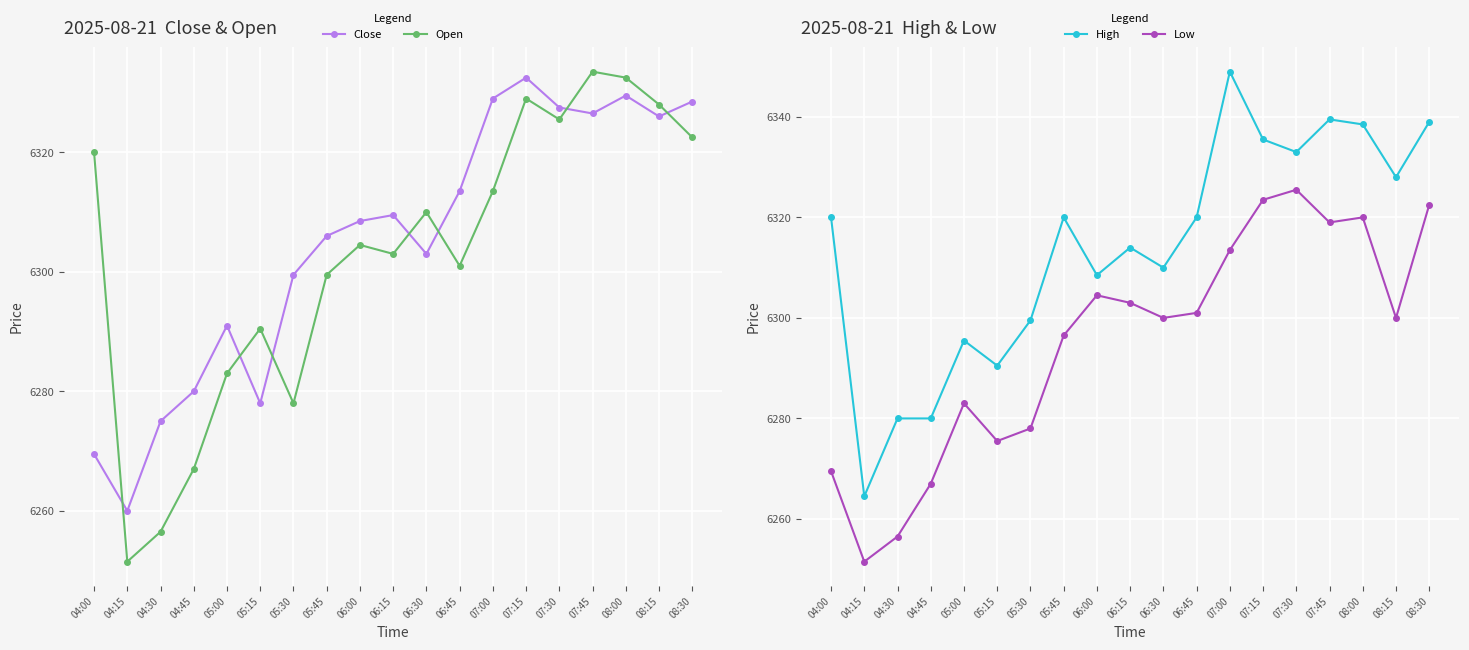

How many interior local peaks does the Open series have?

5